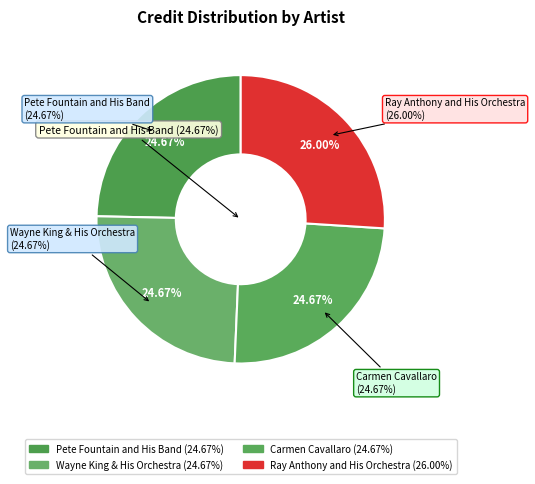

Rank the categories by value from lowest to highest.

Pete Fountain and His Band, Wayne King & His Orchestra, Carmen Cavallaro, Ray Anthony and His Orchestra